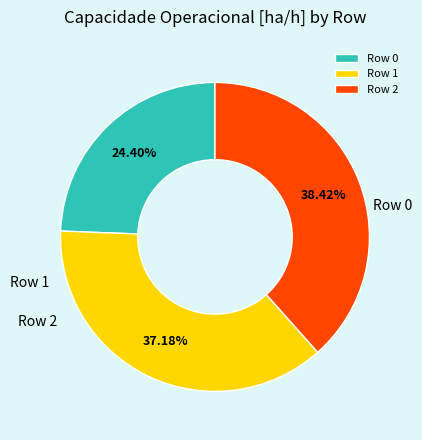

What is the change in value from Row 1 to Row 2?

+0.1